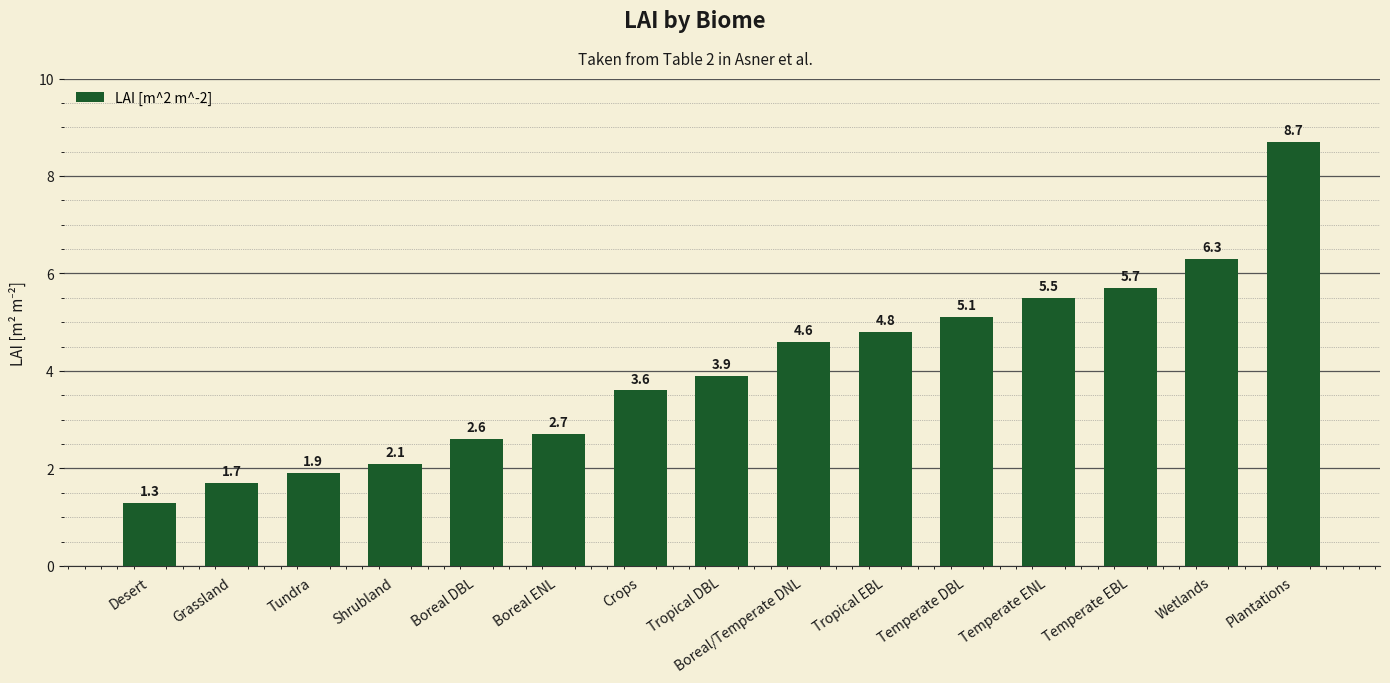

How many bars are there in total?

15